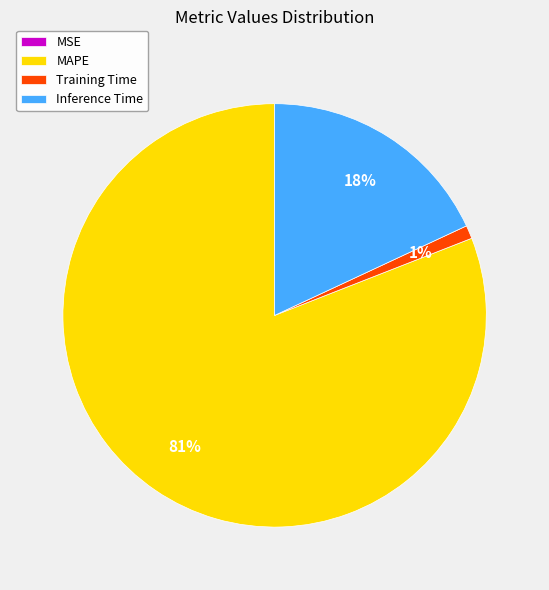

Is there any slice that represents more than half of the pie?

Yes